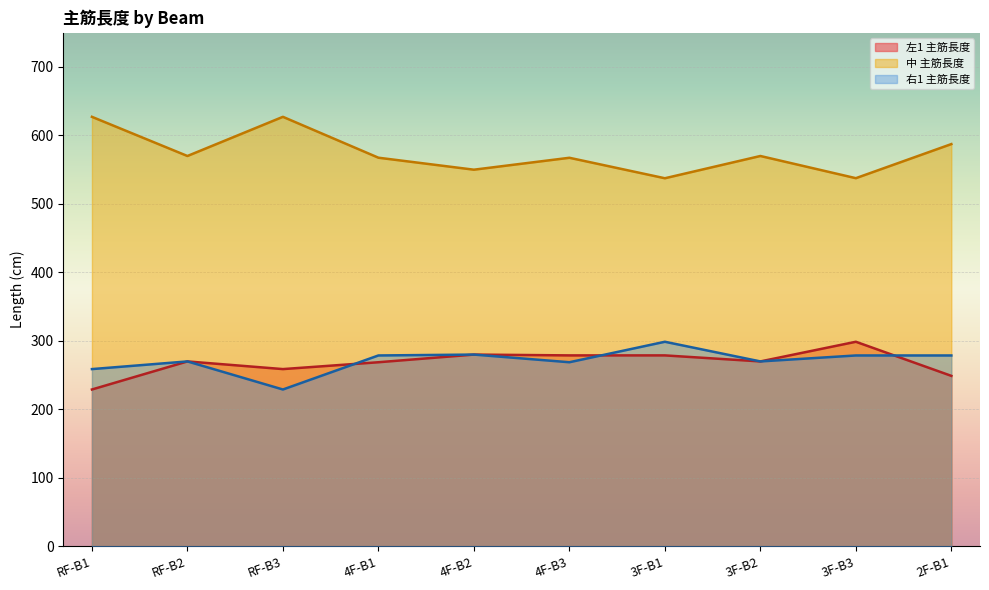

List the labels in order of 中 主筋長度 value, smallest first.

3F-B1, 3F-B3, 4F-B2, 4F-B3, 4F-B1, RF-B2, 3F-B2, 2F-B1, RF-B1, RF-B3